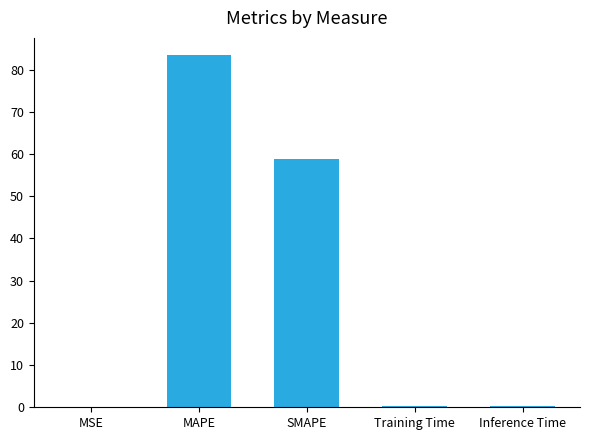

Which has a higher value, MSE or SMAPE?

SMAPE